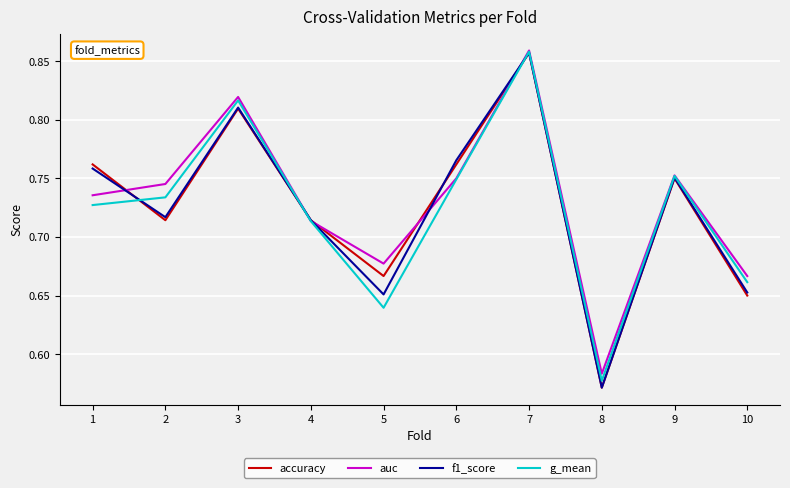

Does the chart have visible grid lines?

Yes